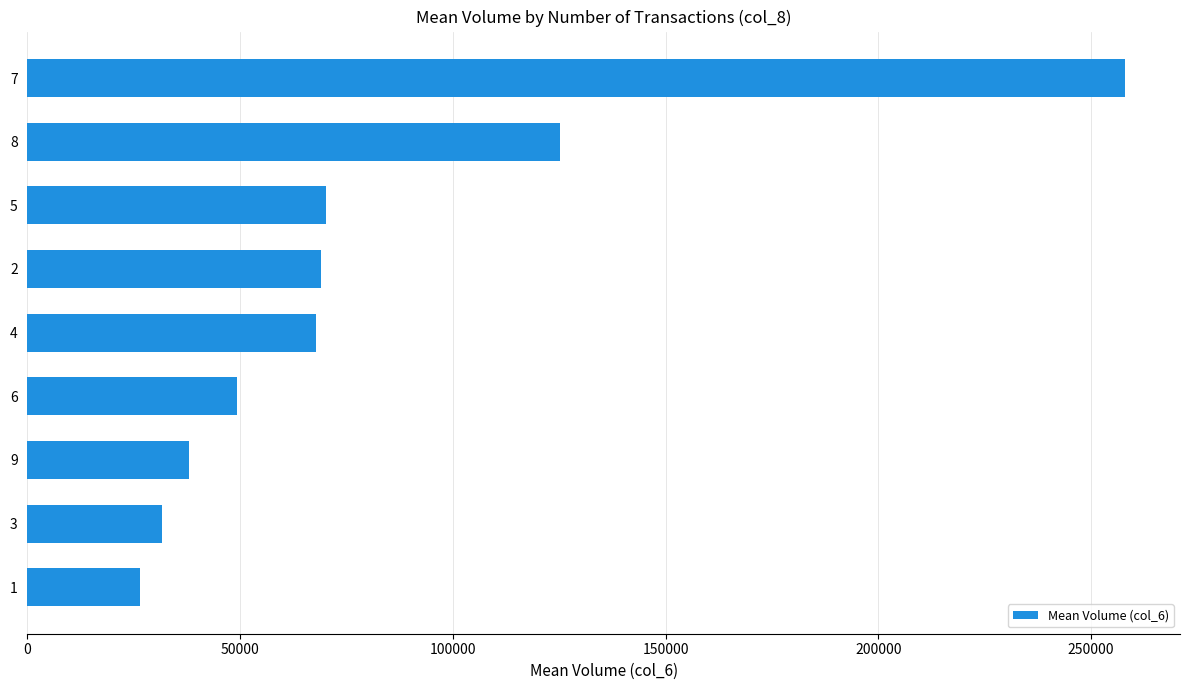

How many series are shown in this chart?

1